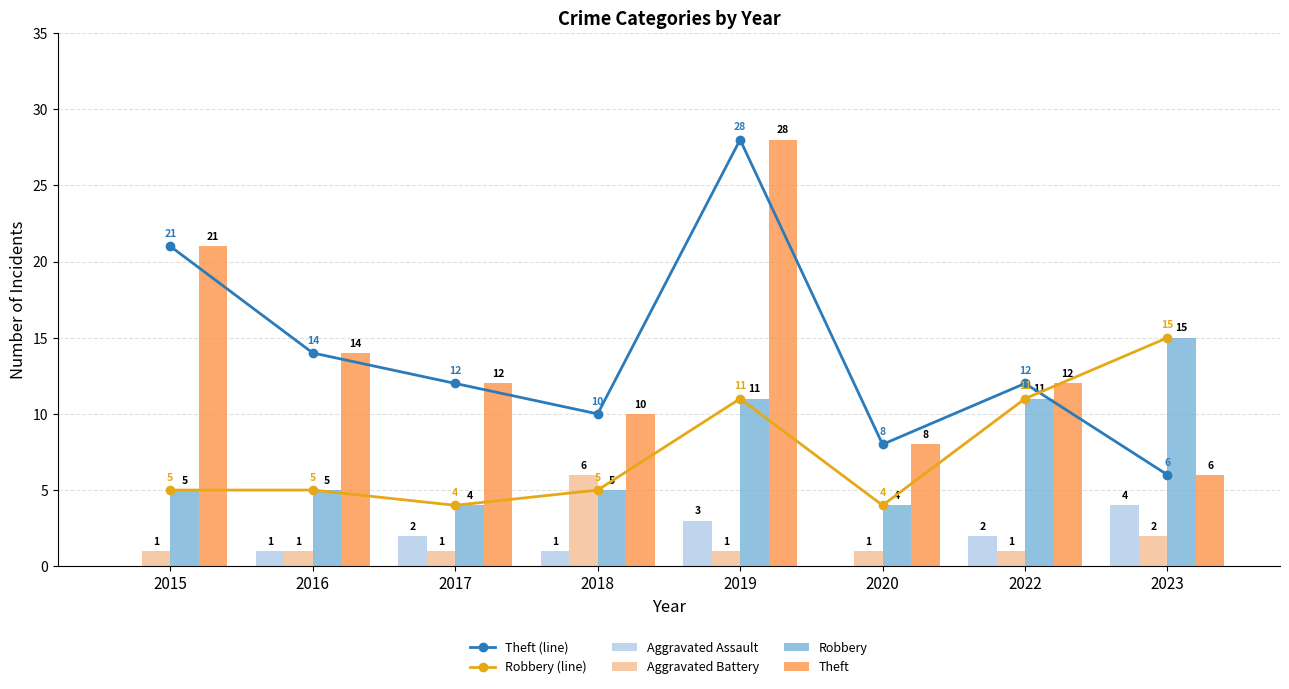

How many groups of bars are there?

8